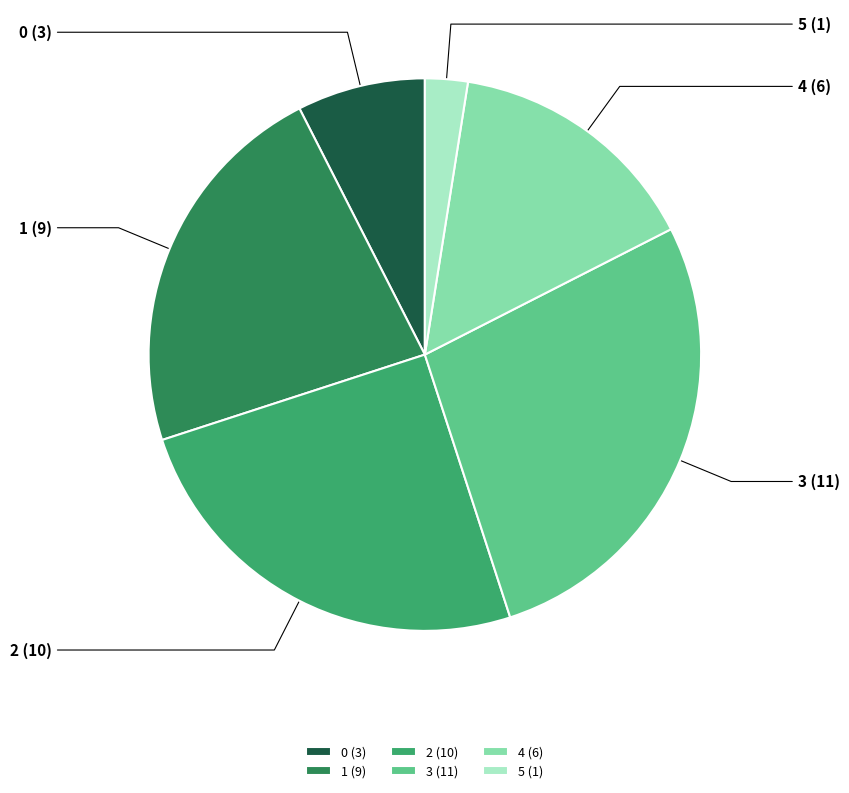

To the nearest percent, what is the difference between the 0 and 2 slice percentages?

18%